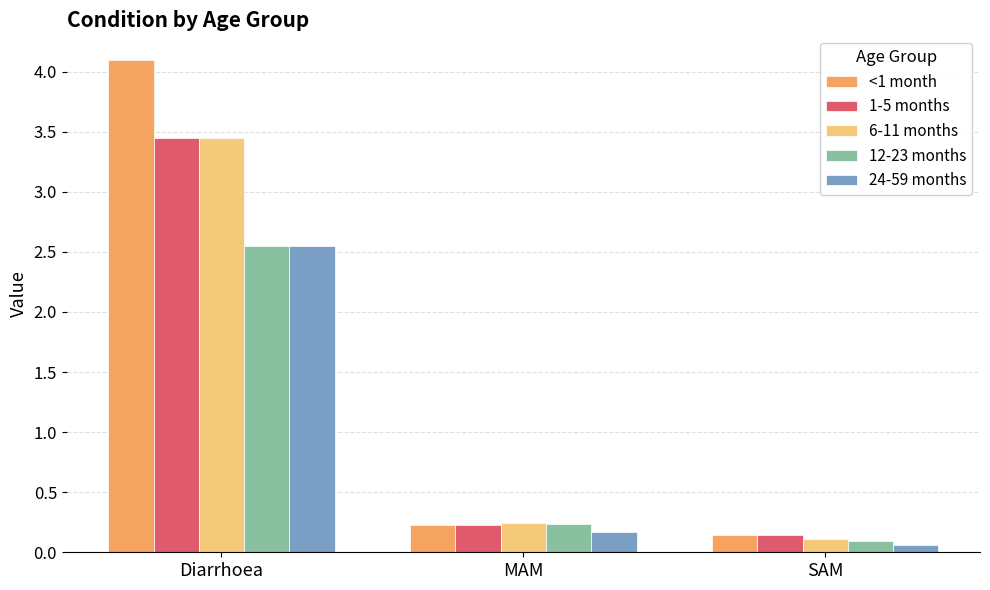

Which series has the largest total across all categories?

<1 month